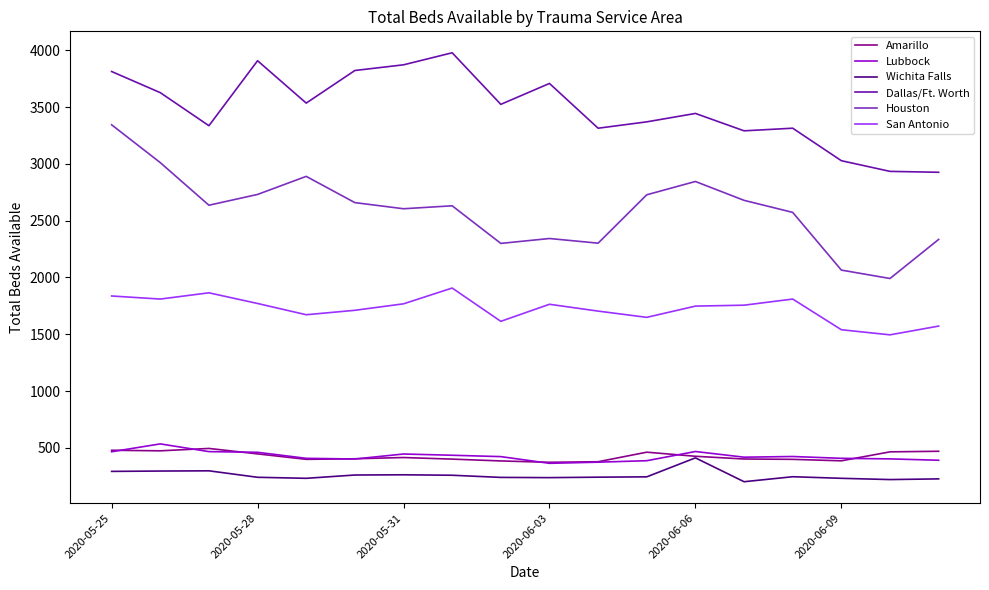

True or false: Wichita Falls and Houston intersect in this chart.

False